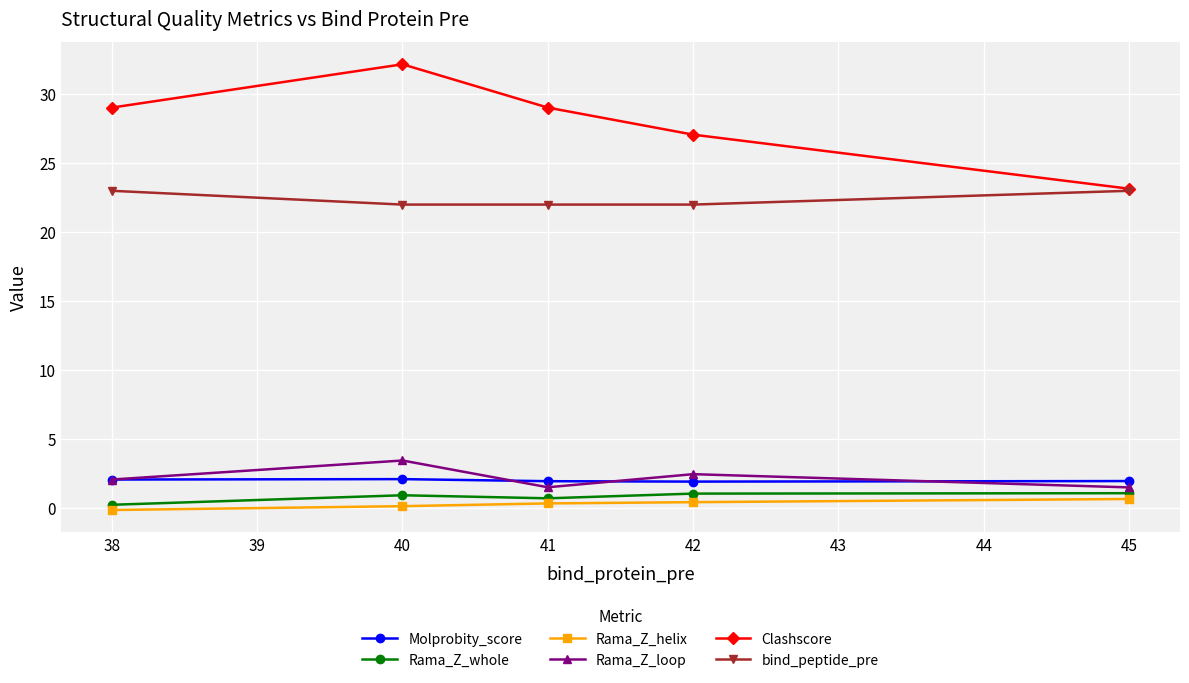

True or false: Clashscore and Rama_Z_helix cross at least once.

False